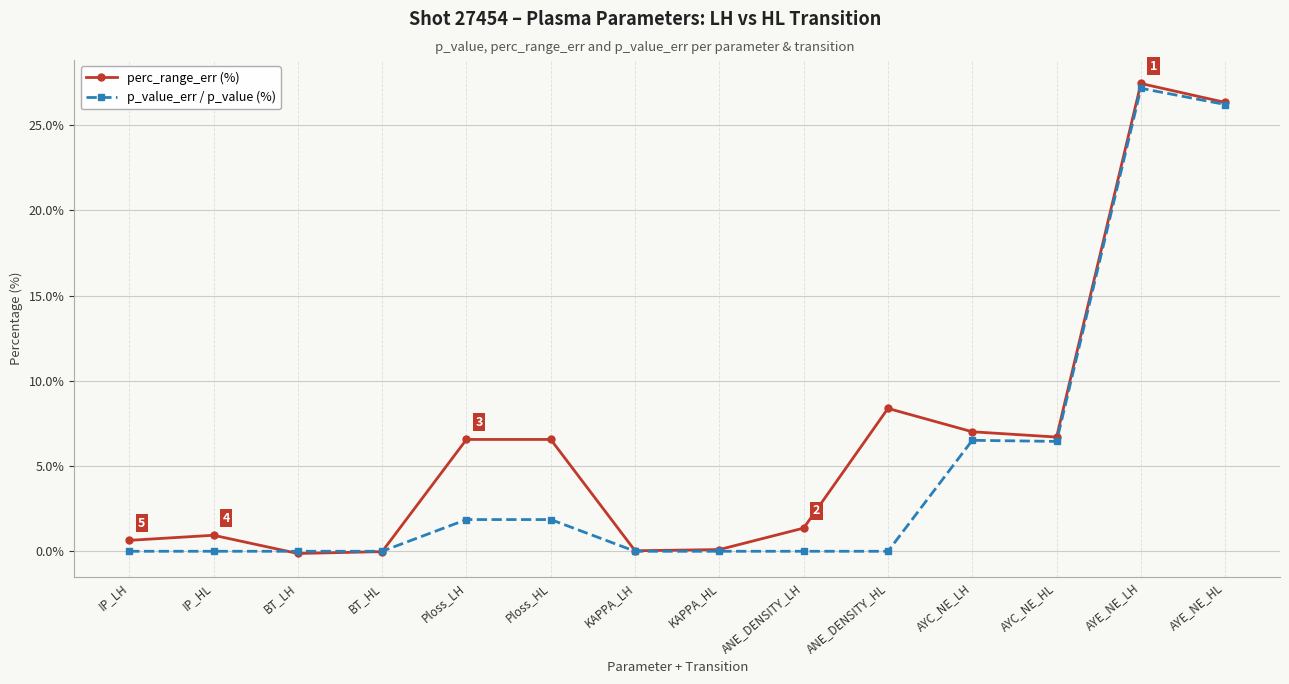

What is the label of the 8th point from the right?

KAPPA_LH